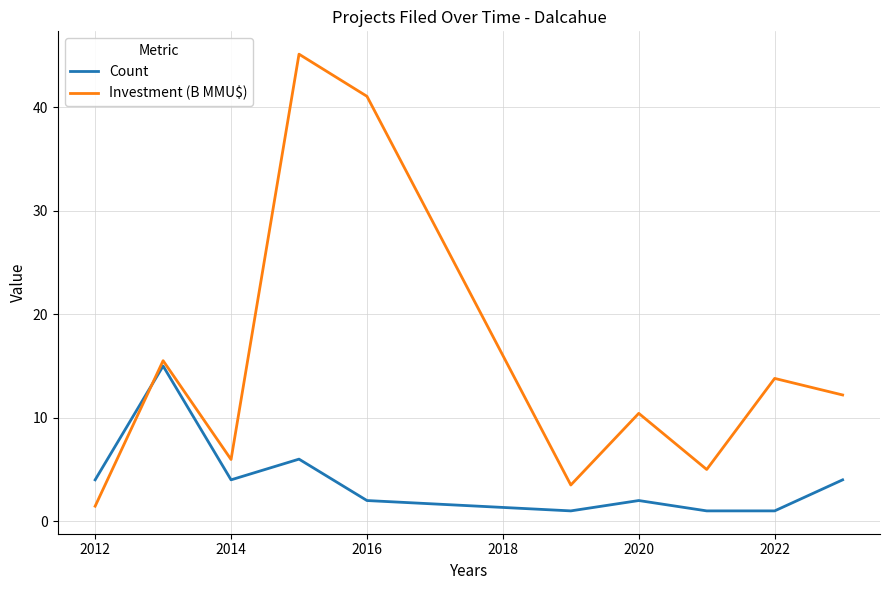

Rank the series by their maximum value, from highest to lowest.

Investment (B MMU$), Count